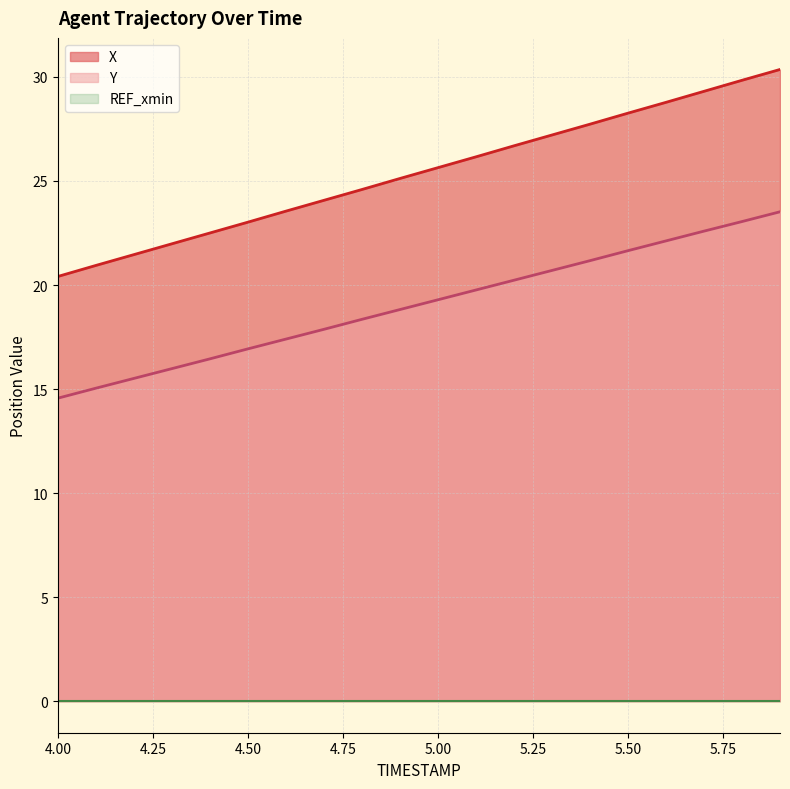

Reading left to right, list all the values displayed in this chart.

X: 20.4	20.9	21.5	22.0	22.5	23.0	23.6	24.1	24.6	25.1	25.6	26.2	26.7	27.2	27.7	28.3	28.8	29.3	29.8	30.4
Y: 14.6	15.0	15.5	16.0	16.5	16.9	17.4	17.9	18.3	18.8	19.3	19.8	20.2	20.7	21.2	21.7	22.1	22.6	23.0	23.5